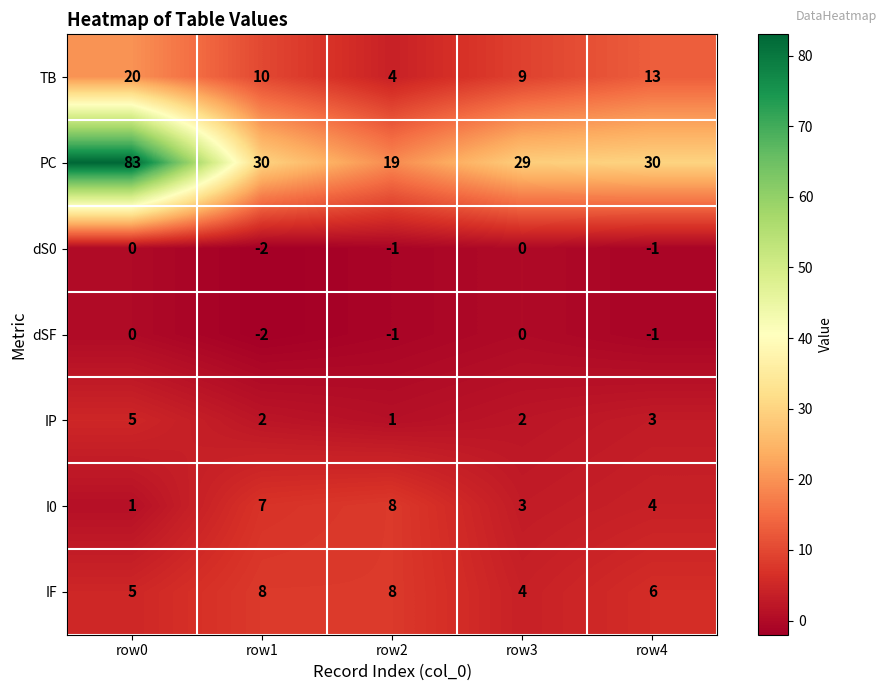

At which label does dSF first exceed -1?

row0